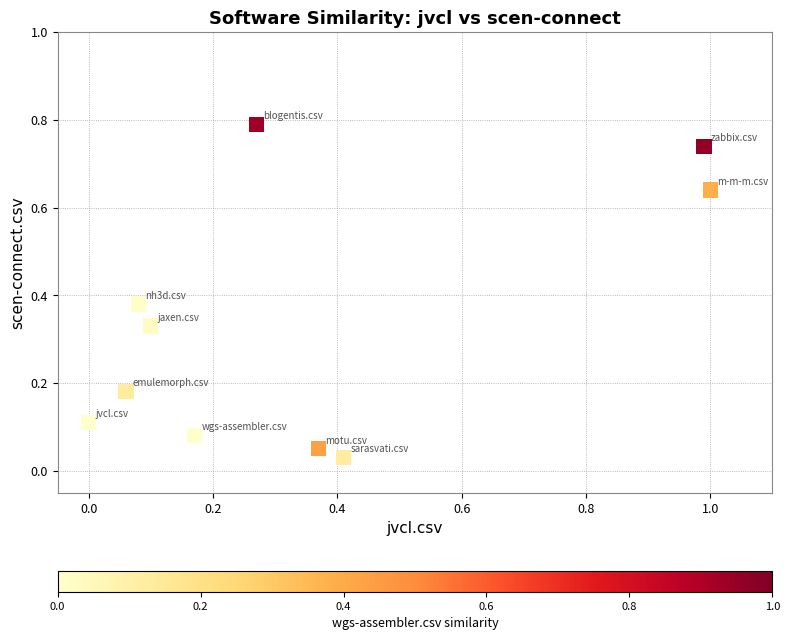

What is the range of Y values (max minus min)?

0.8